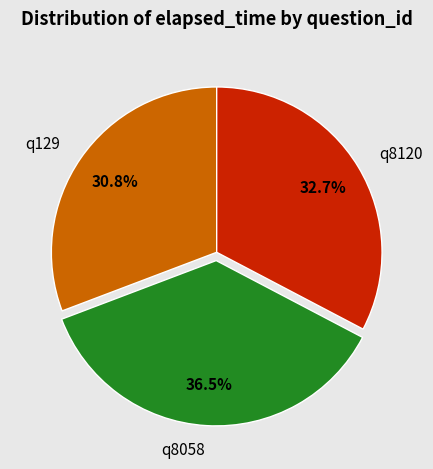

Does q129 represent more than half of the total?

No